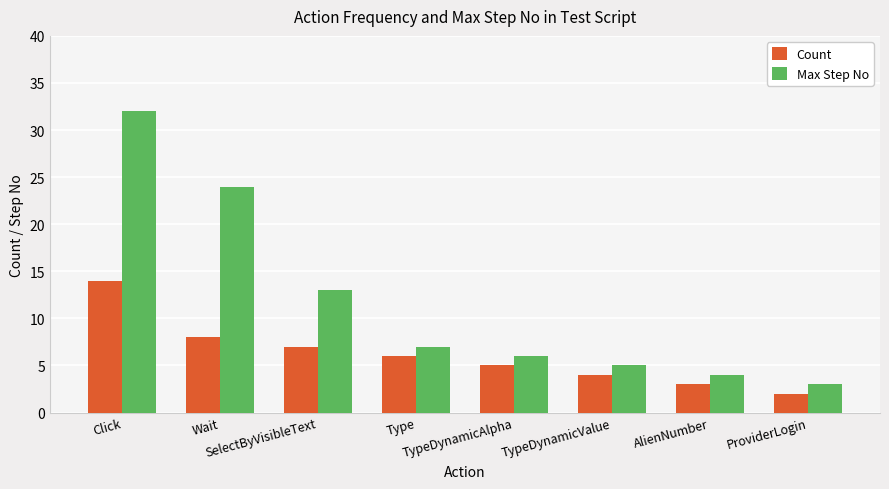

What is the value of the Count bar at the 5th from the left?

5